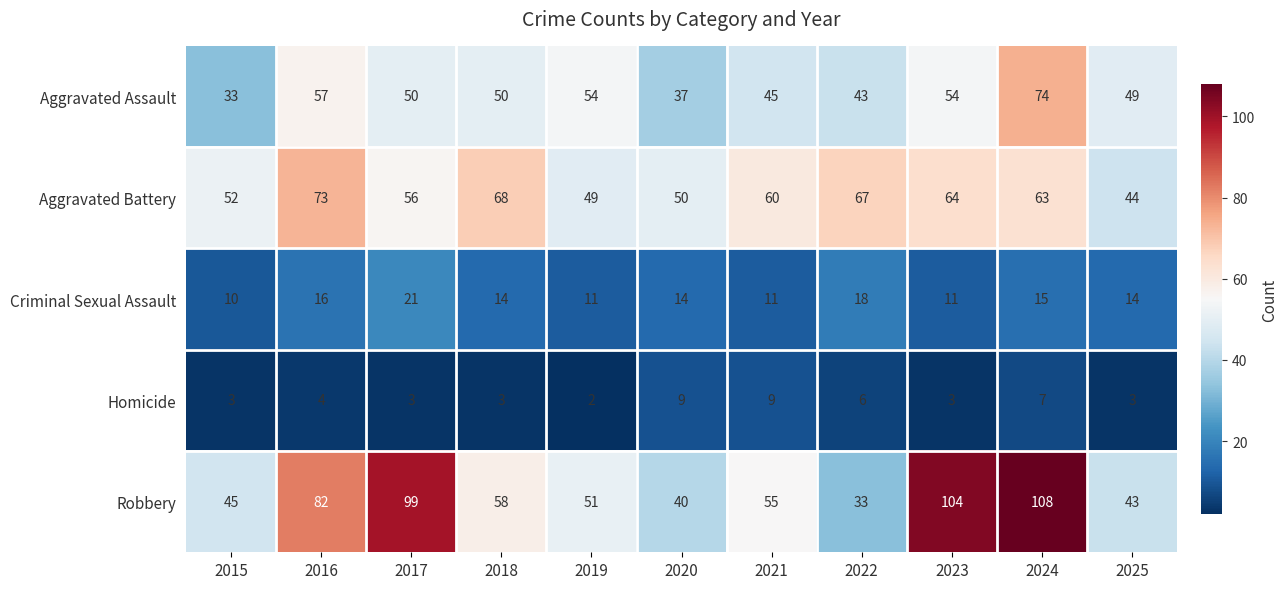

At which category is the sum across all series the highest?

2024